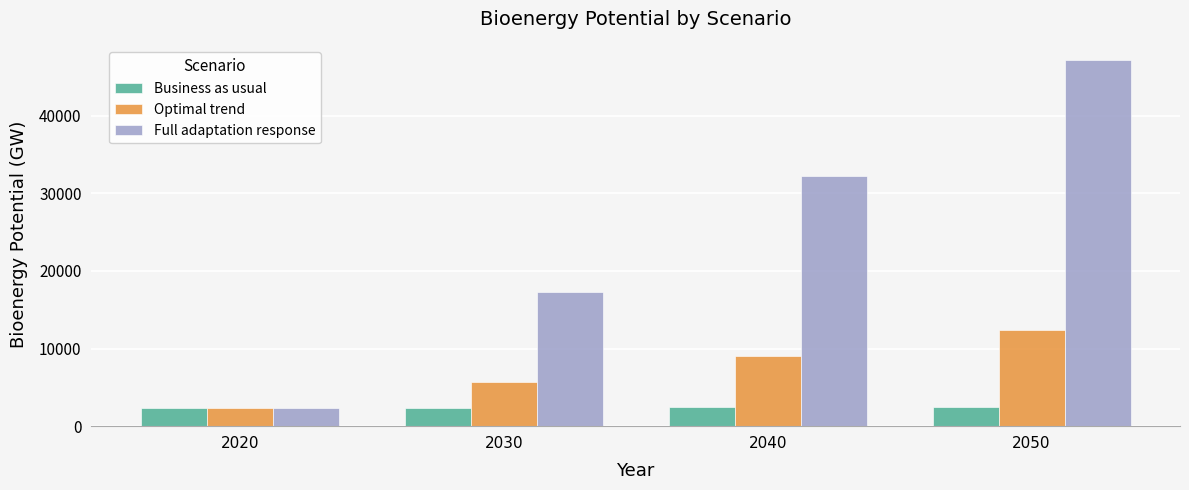

Is it true that Business as usual equals 2359.4 at 2030?

True